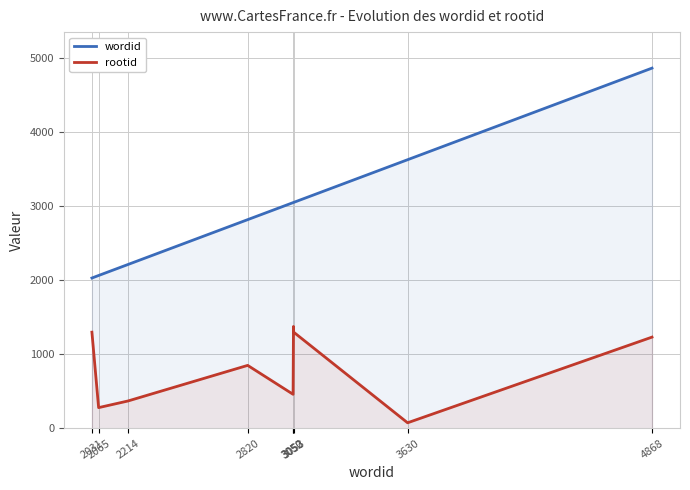

What is the sum of the wordid values at 3053 and 2065?

5118